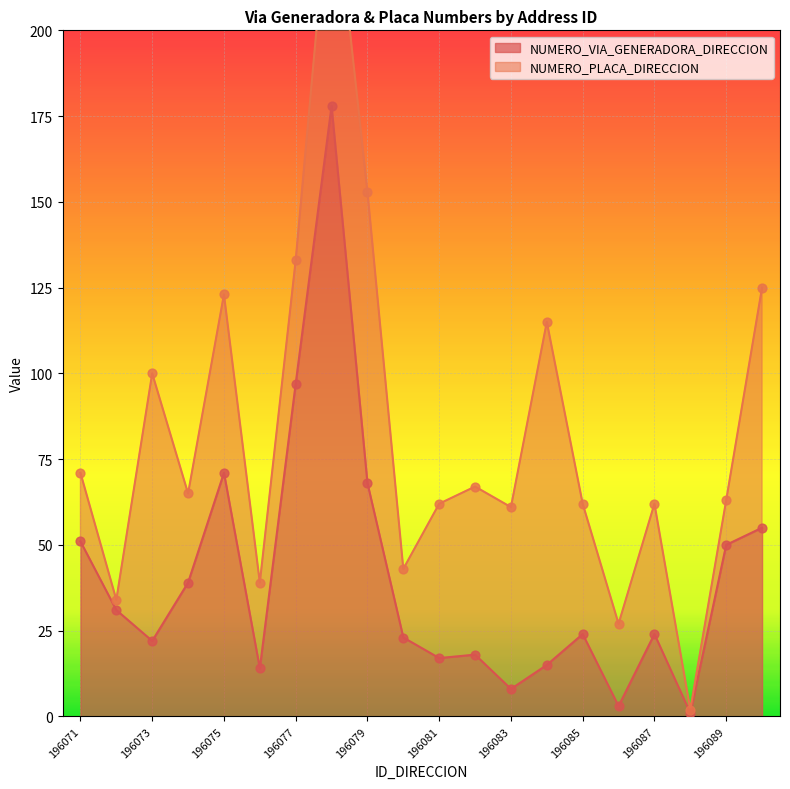

Between 196074 and 196073, which is larger?

196074